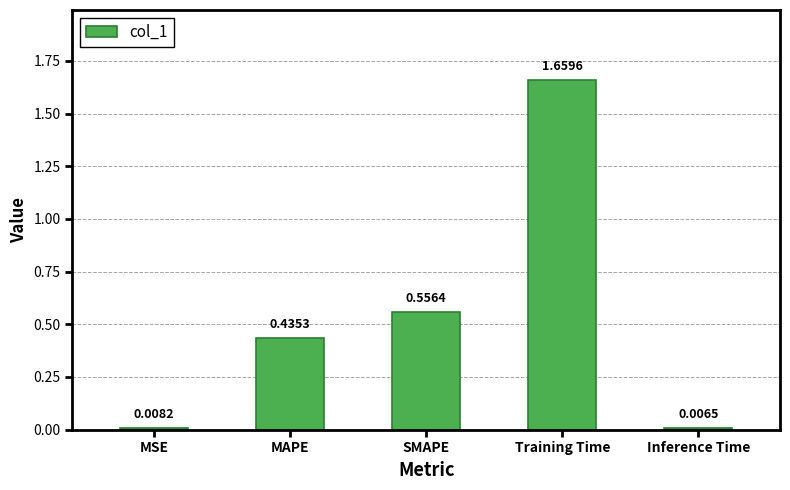

What is the difference between the second highest and minimum values?

0.5